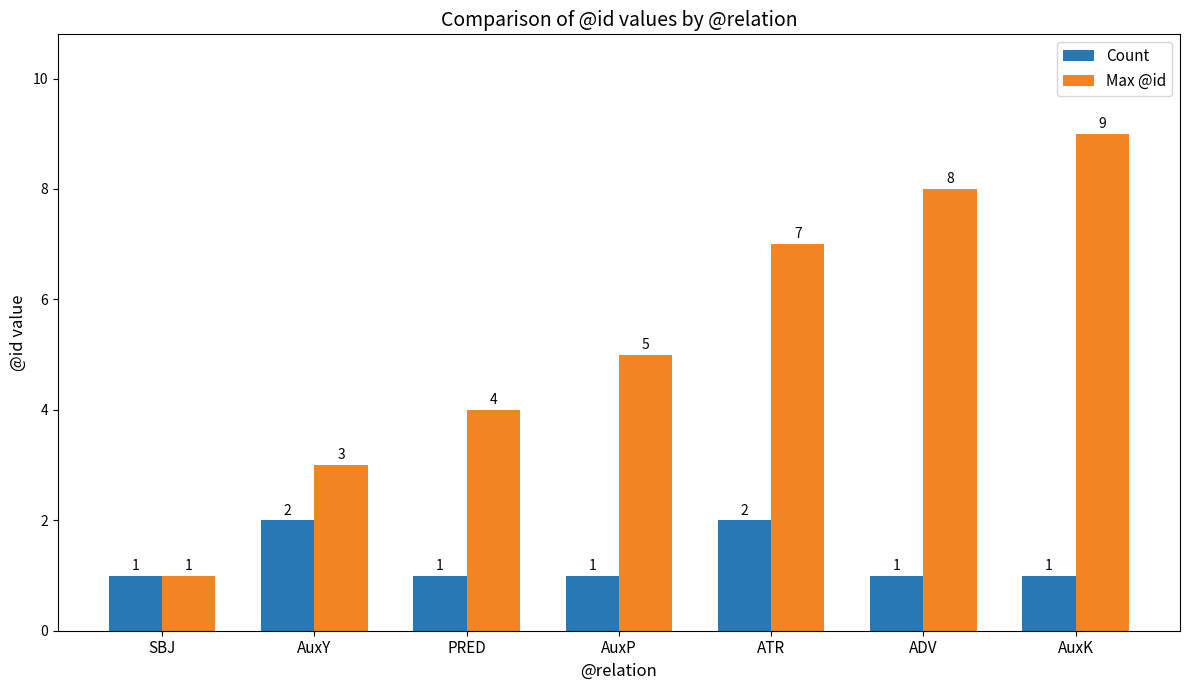

At which category does the chart reach its peak across all series?

AuxK